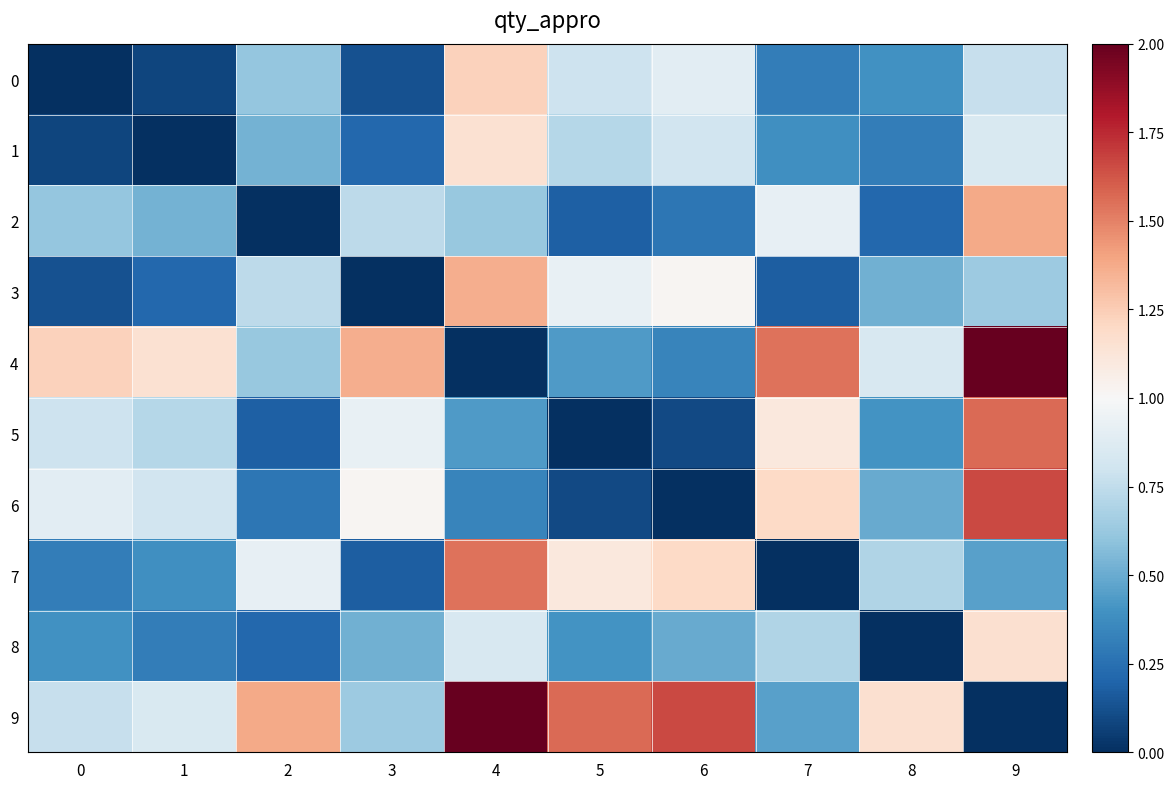

At 3, list the series in order from smallest to largest.

3, 0, 7, 1, 8, 9, 2, 5, 6, 4